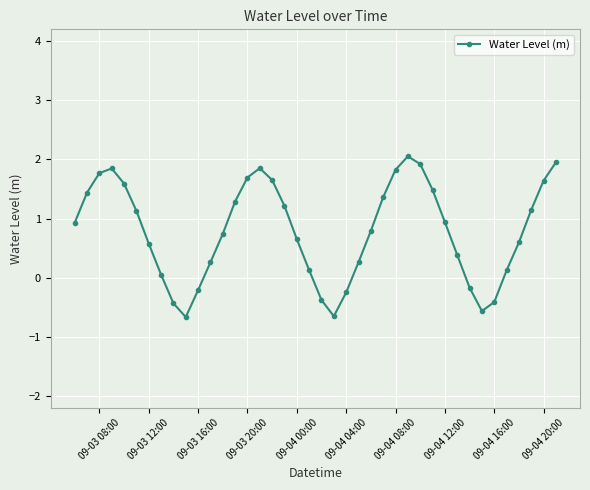

What is the difference between the second highest and second lowest values?

2.6